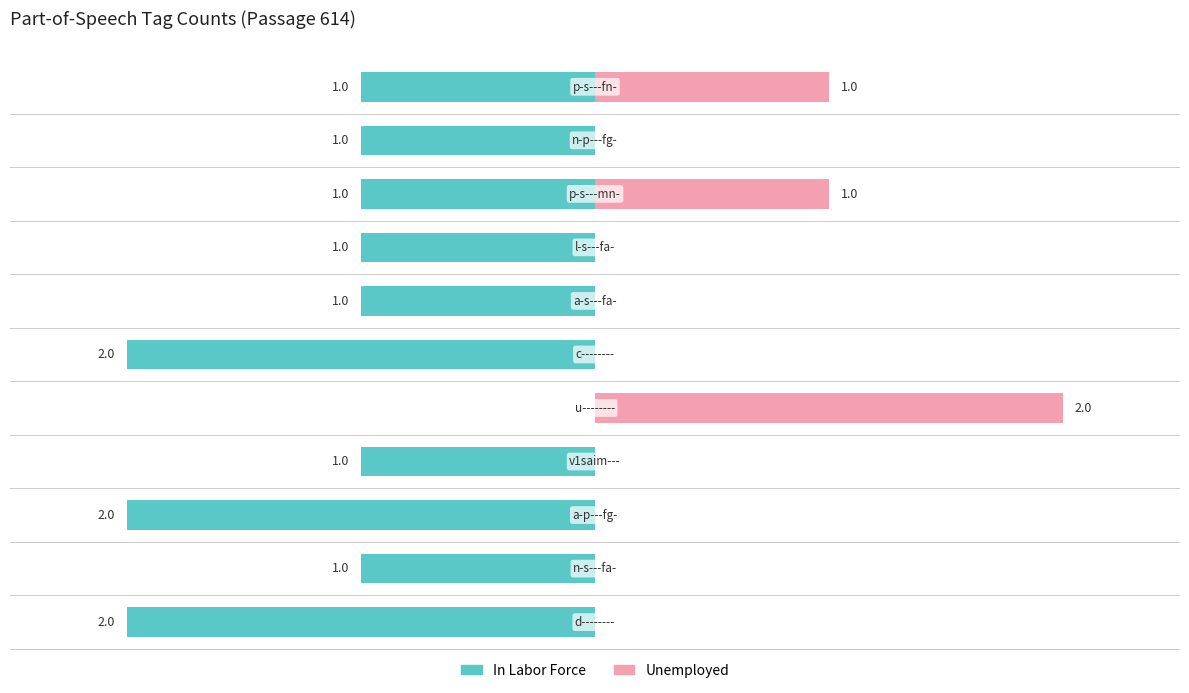

Is it true that In Labor Force equals -1 at 8?

True